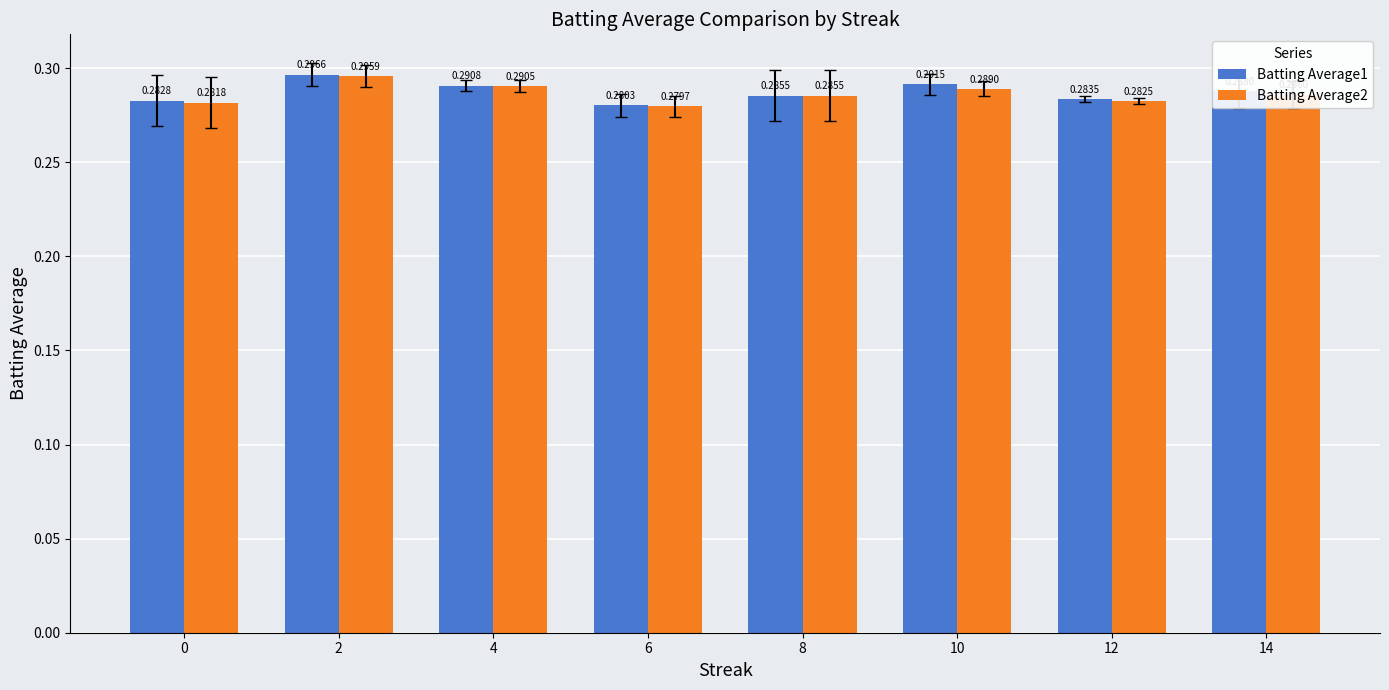

Rank the categories by Batting Average2 value from lowest to highest.

6, 0, 12, 8, 14, 10, 4, 2